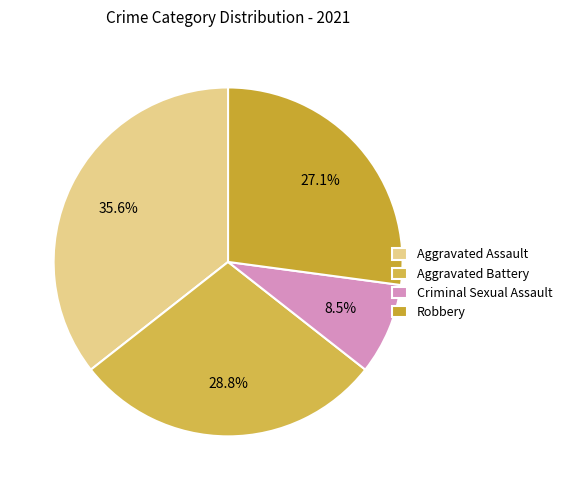

Count the number of slices in the pie.

4